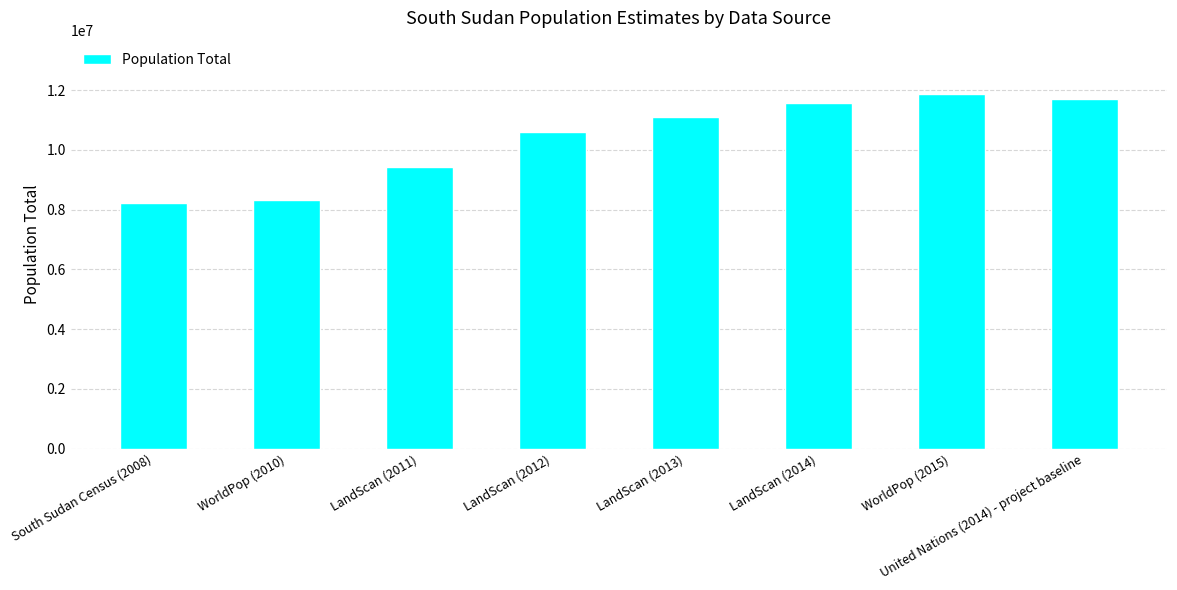

Reading left to right, list all the values displayed in this chart.

South Sudan Census (2008)=8207607	WorldPop (2010)=8335668	LandScan (2011)=9434022	LandScan (2012)=10605828	LandScan (2013)=11090312	LandScan (2014)=11556345	WorldPop (2015)=11873659	United Nations (2014) - project baseline=11686743